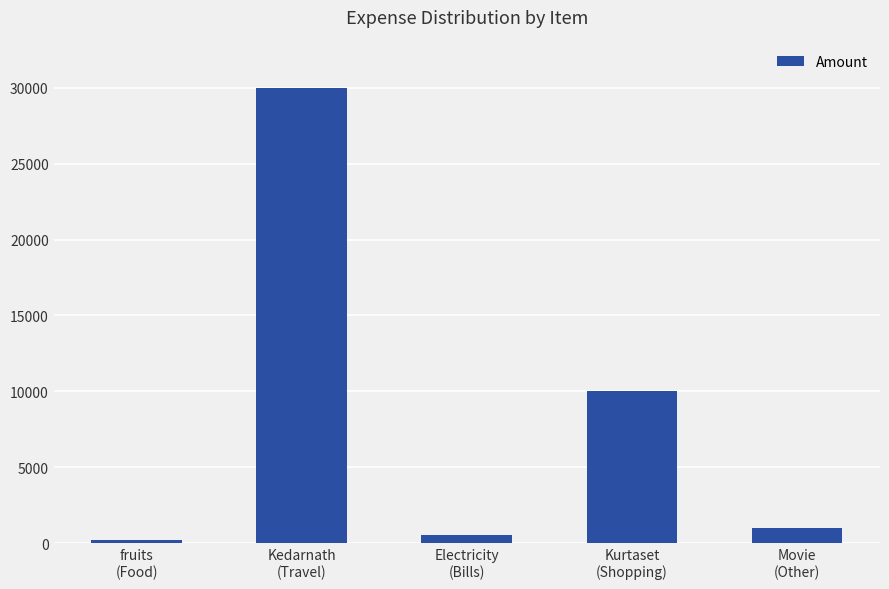

What is the label of the 4th bar from the right?

Kedarnath
(Travel)